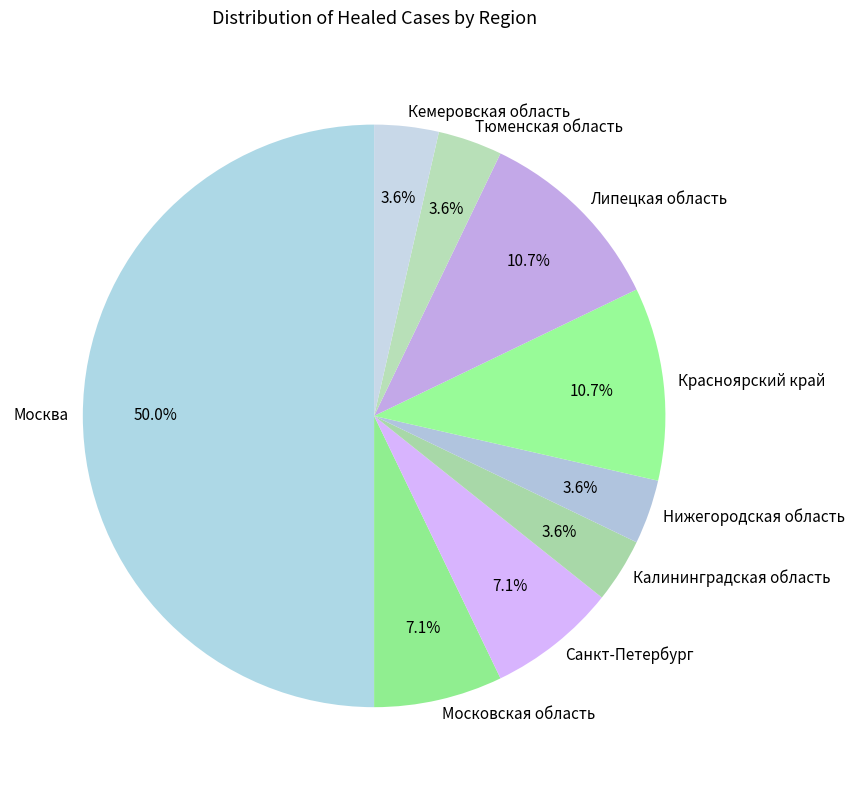

How many slices are in this pie chart?

9